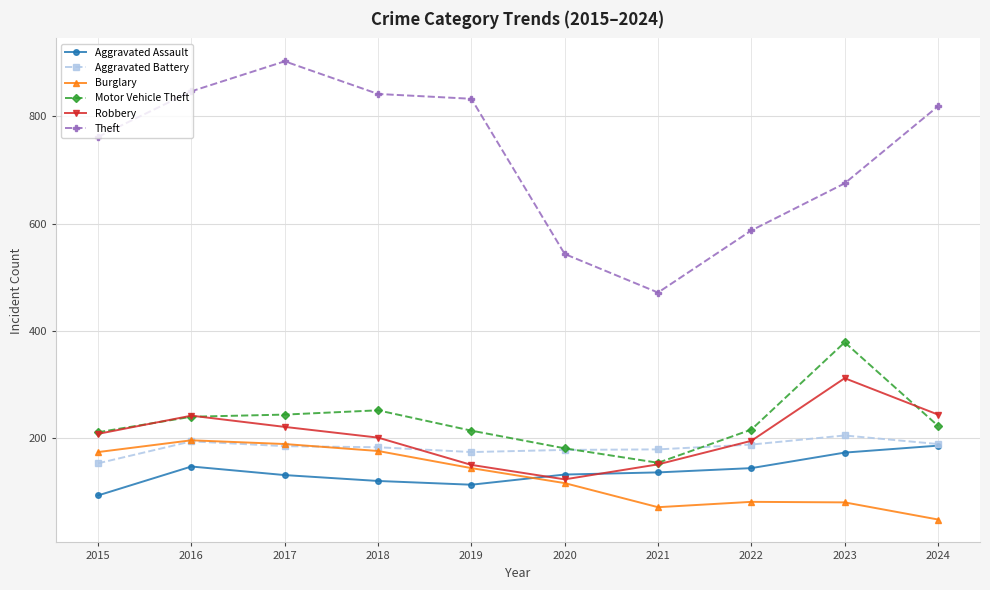

Where does the Burglary series first go above 143?

2015